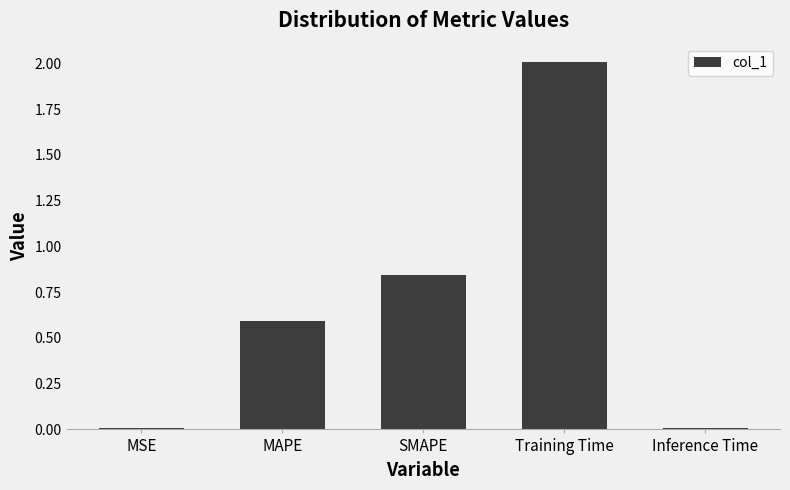

At which label is the value closest to 1?

SMAPE